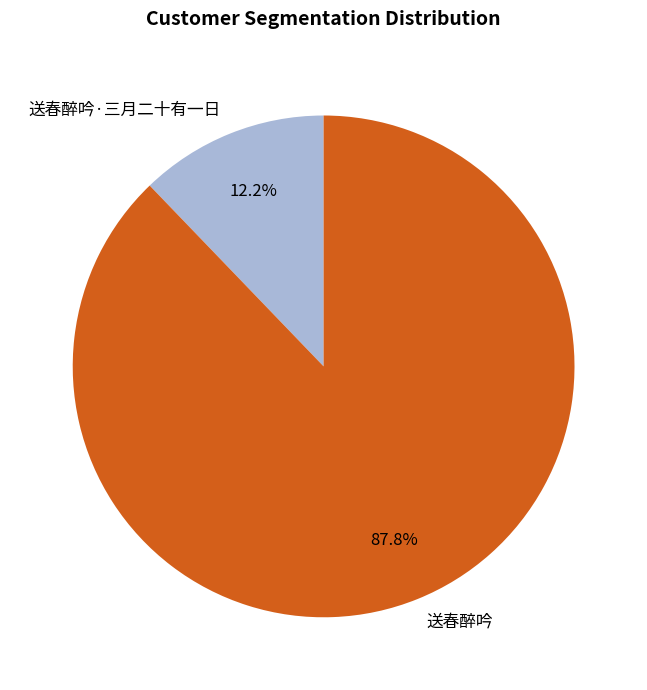

To the nearest percent, what is the difference between the largest and smallest slice percentages?

76%